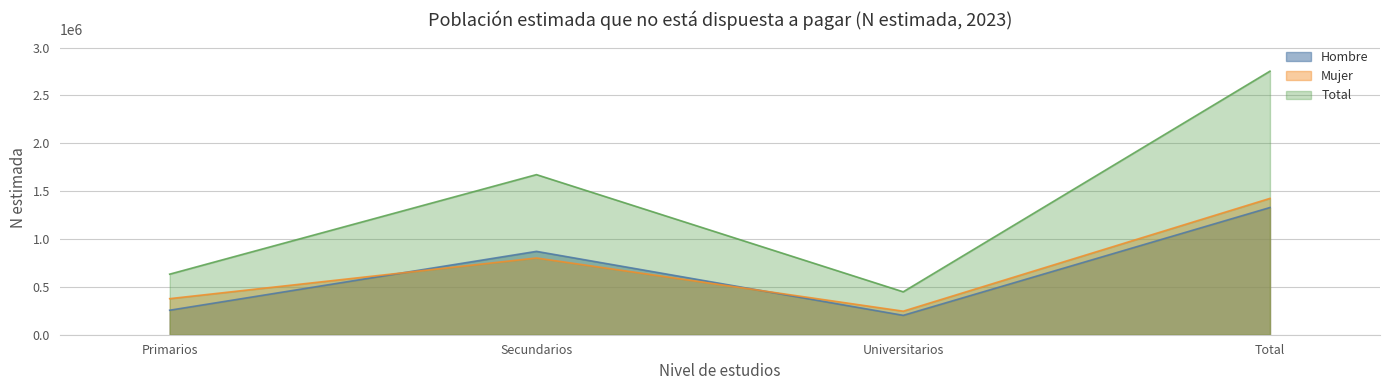

What is the value of the Hombre point at the 2nd from the left?

871069